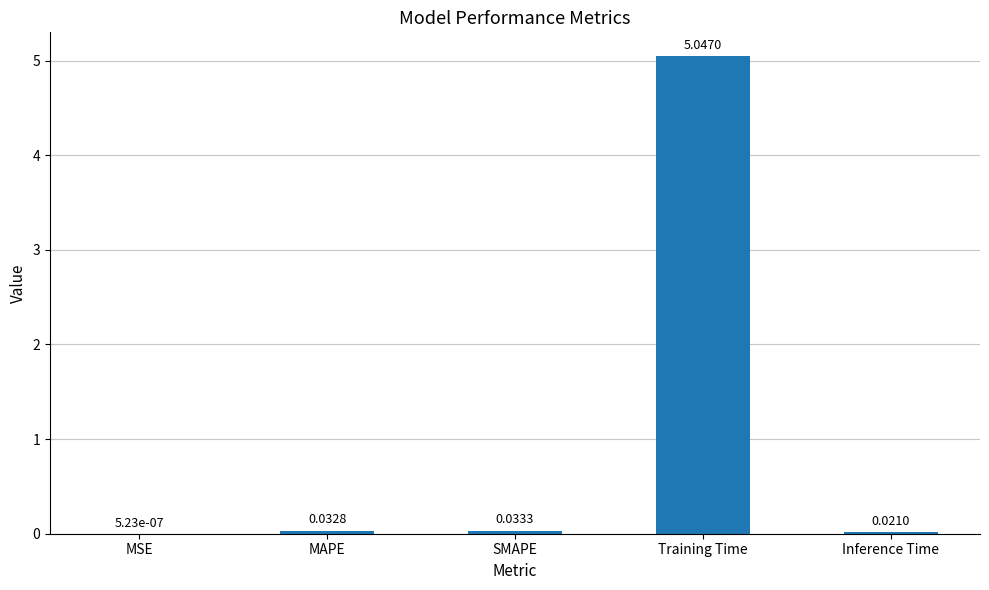

At which label is the value closest to 2?

SMAPE